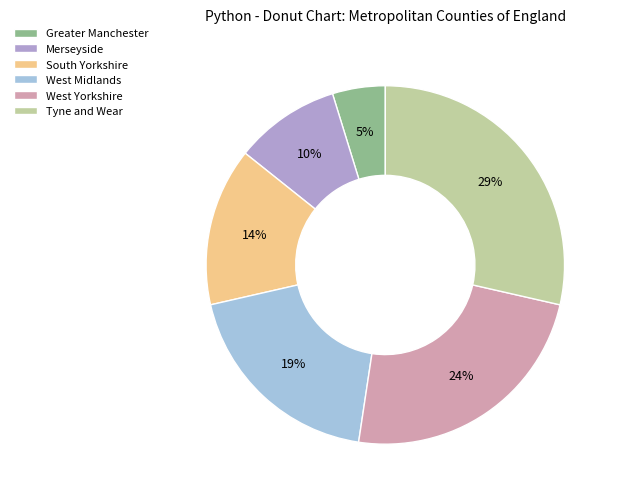

Which has a higher value, Tyne and Wear or Greater Manchester?

Tyne and Wear